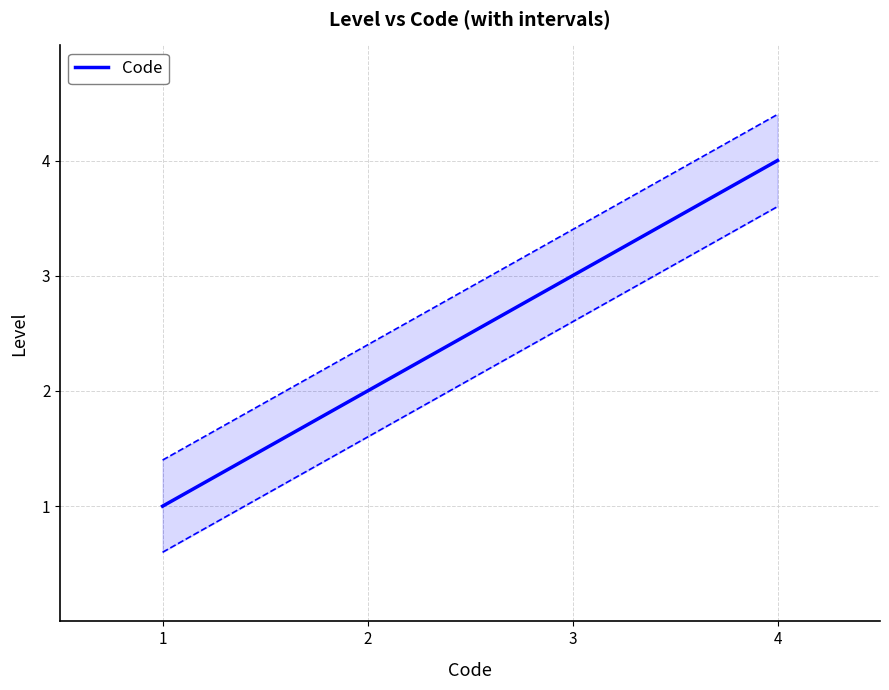

At which label is the value closest to 2?

2